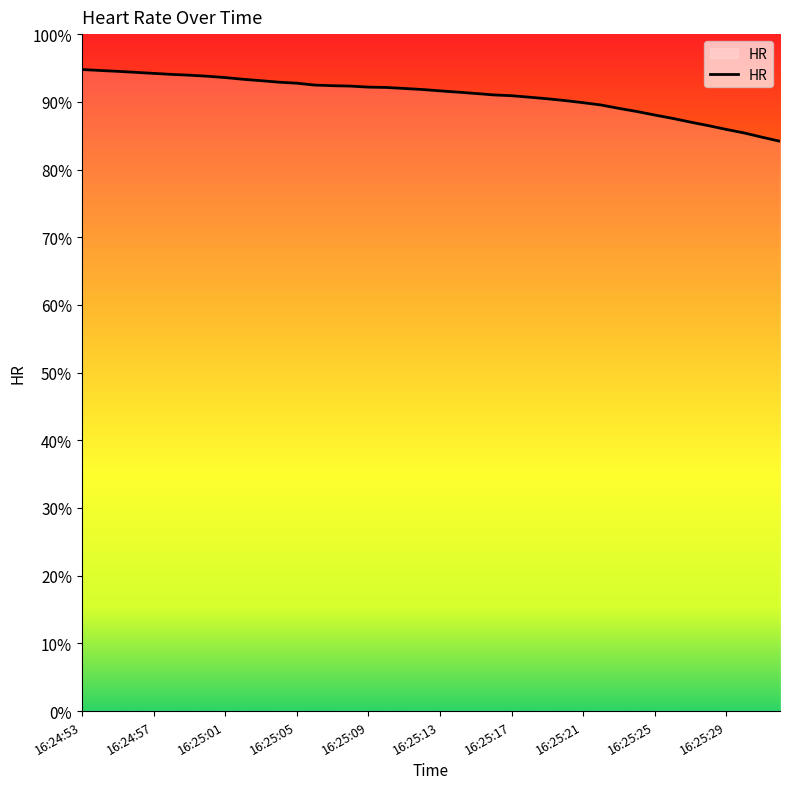

How many lines are shown in the chart?

1